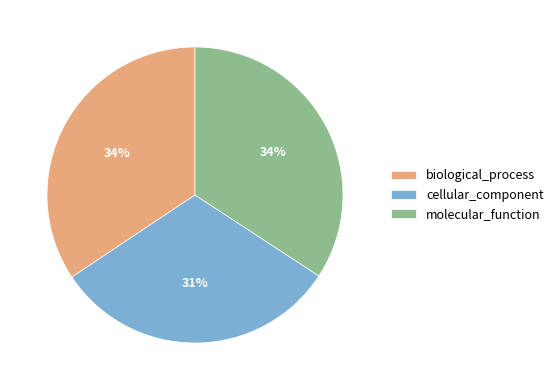

Does molecular_function account for over 50% of the chart?

No